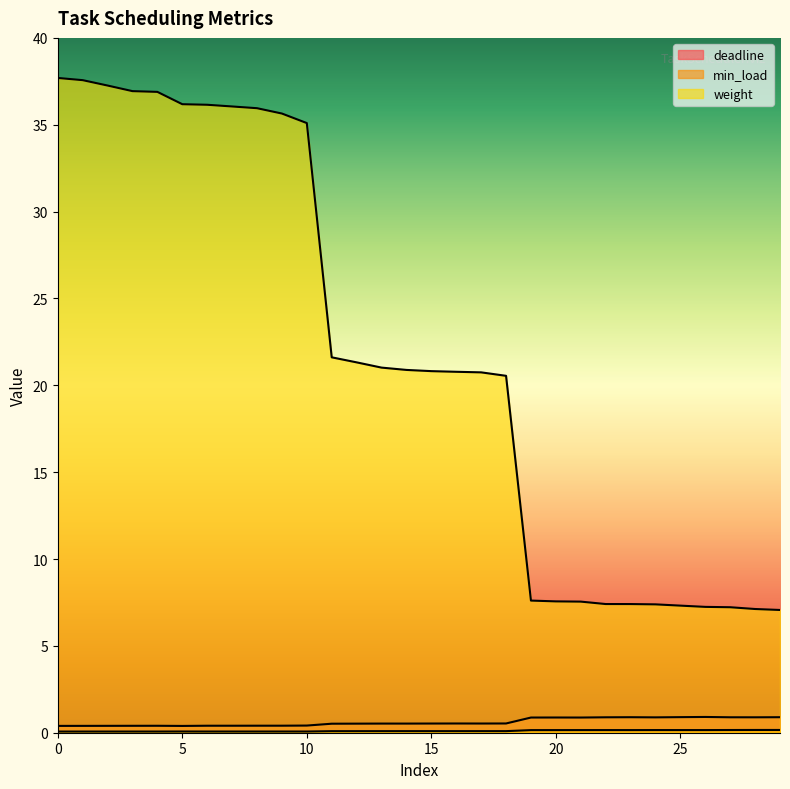

At how many categories does at least one series exceed 8?

19